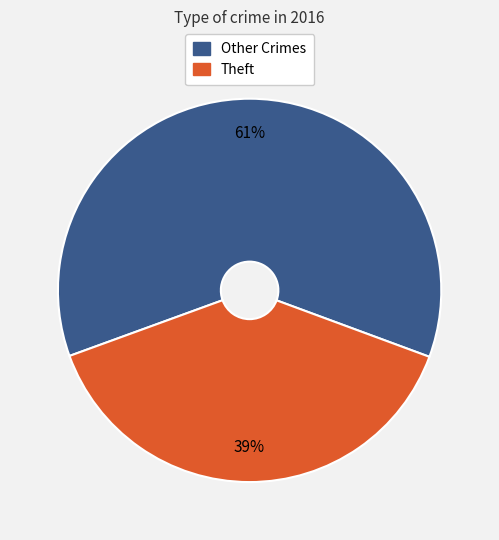

To the nearest percent, what is the difference between the largest and smallest slice percentages?

22%